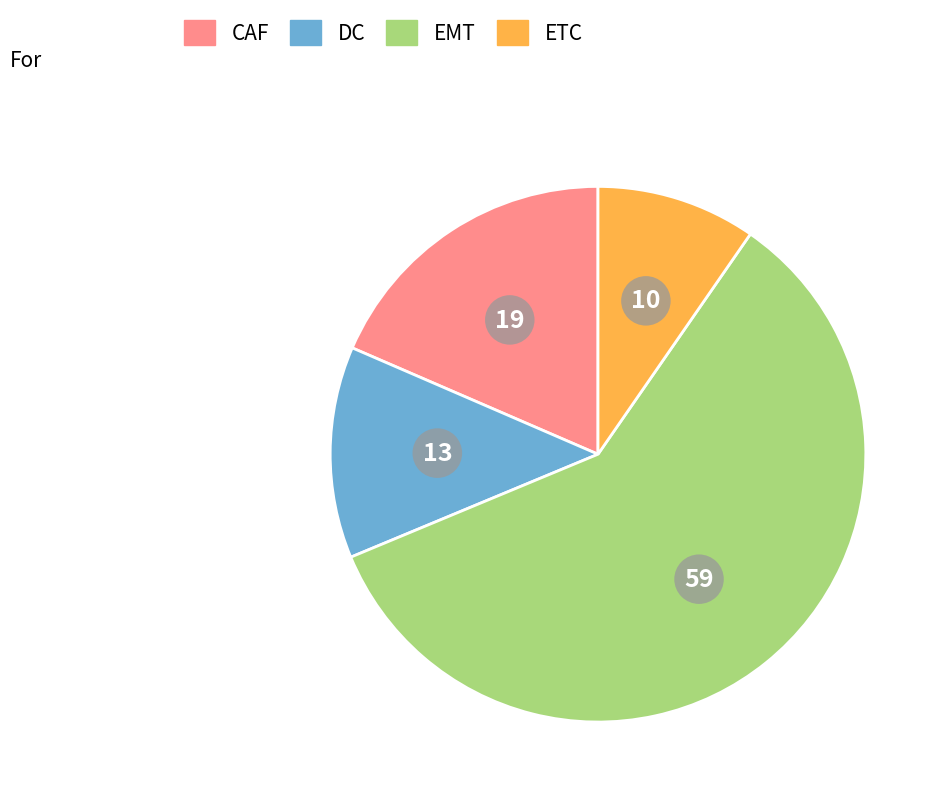

Is it true that CAF is 4% of the pie?

False